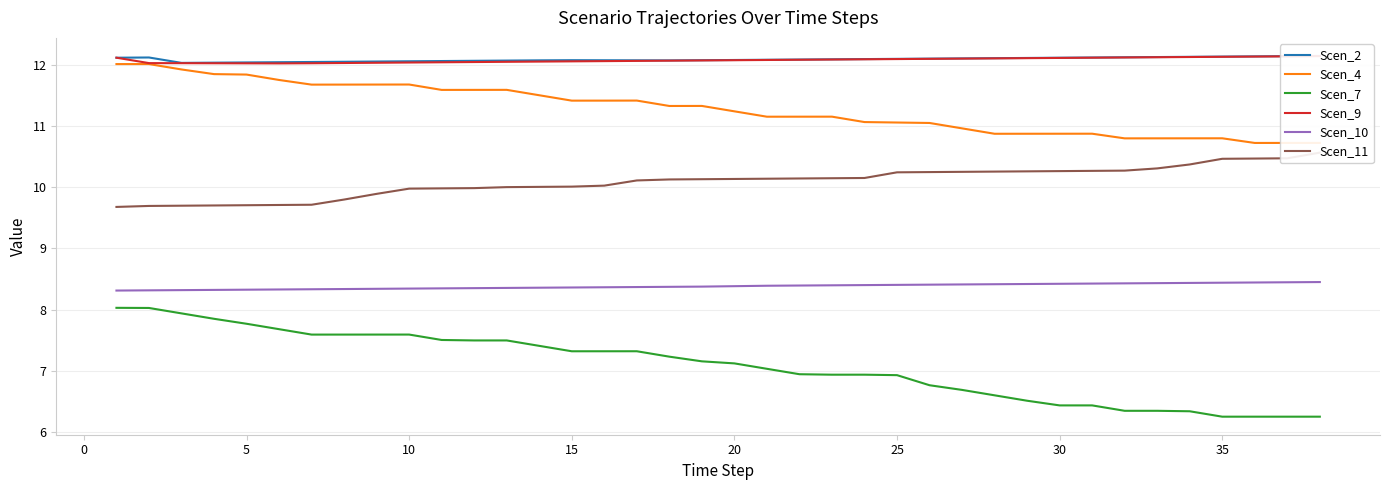

Count the number of categories in the chart.

38